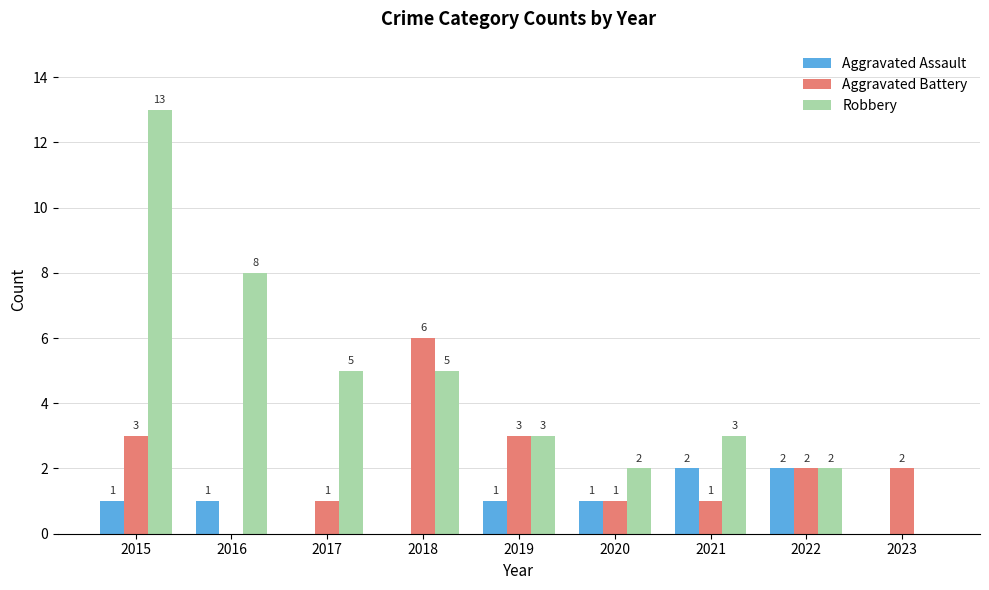

What is the total value across all series at 2022?

6